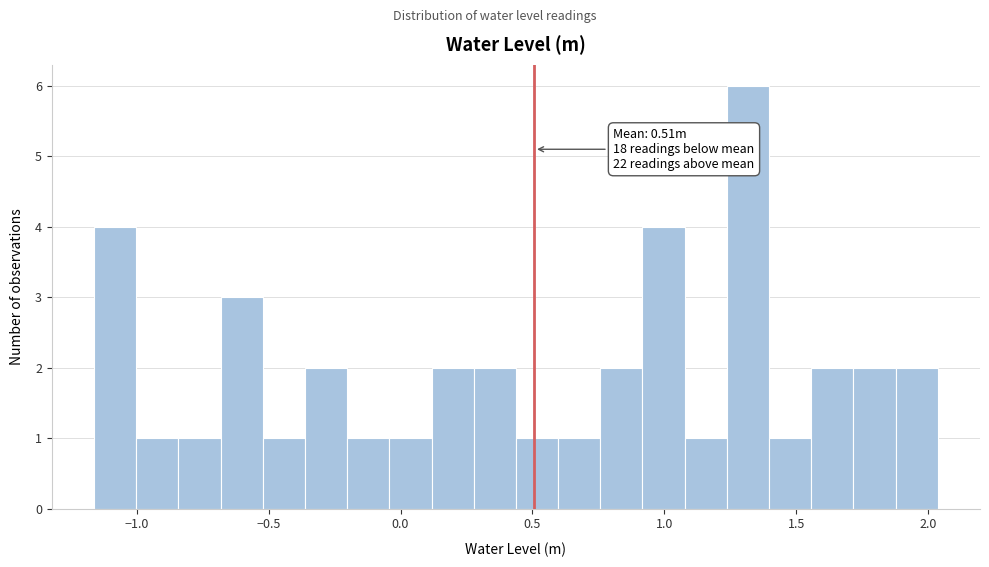

Around what value on the x-axis is the tallest bar? Give the approximate position of its centre, as read against the axis.

1.30